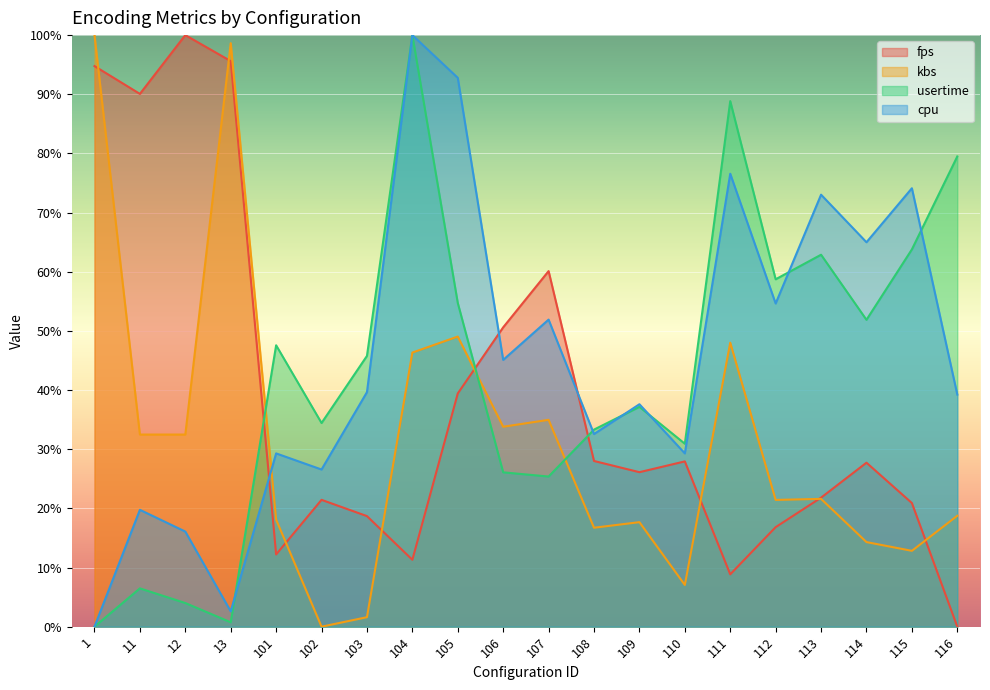

Rank the series by their maximum value, from highest to lowest.

fps, kbs, usertime, cpu